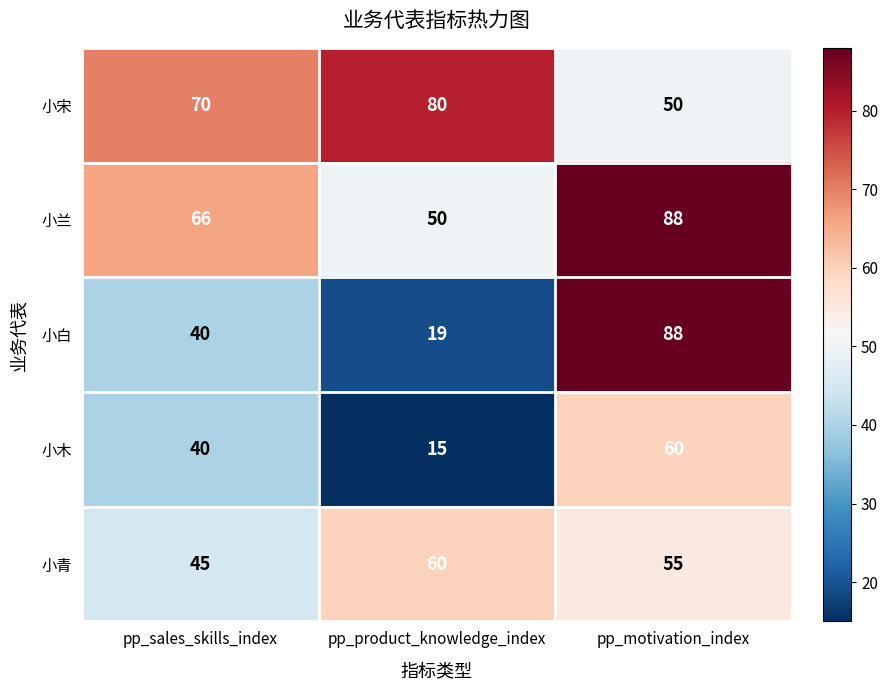

Reading right to left, list all the values displayed in this chart.

小宋: 50	80	70
小兰: 88	50	66
小白: 88	19	40
小木: 60	15	40
小青: 55	60	45